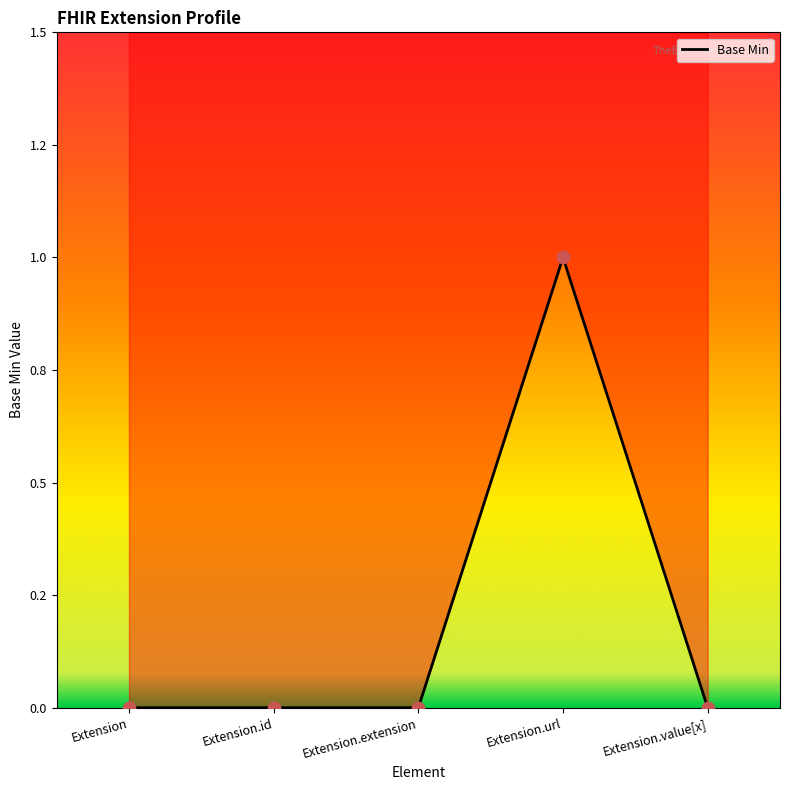

Which has a higher value, Extension.extension or Extension.value[x]?

Extension.extension